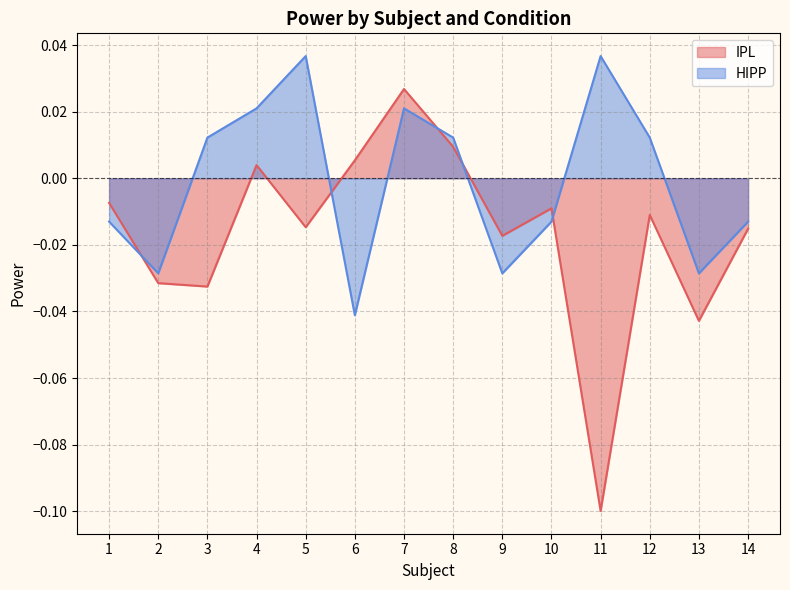

After their last crossing, which series has the higher values: IPL or HIPP?

HIPP